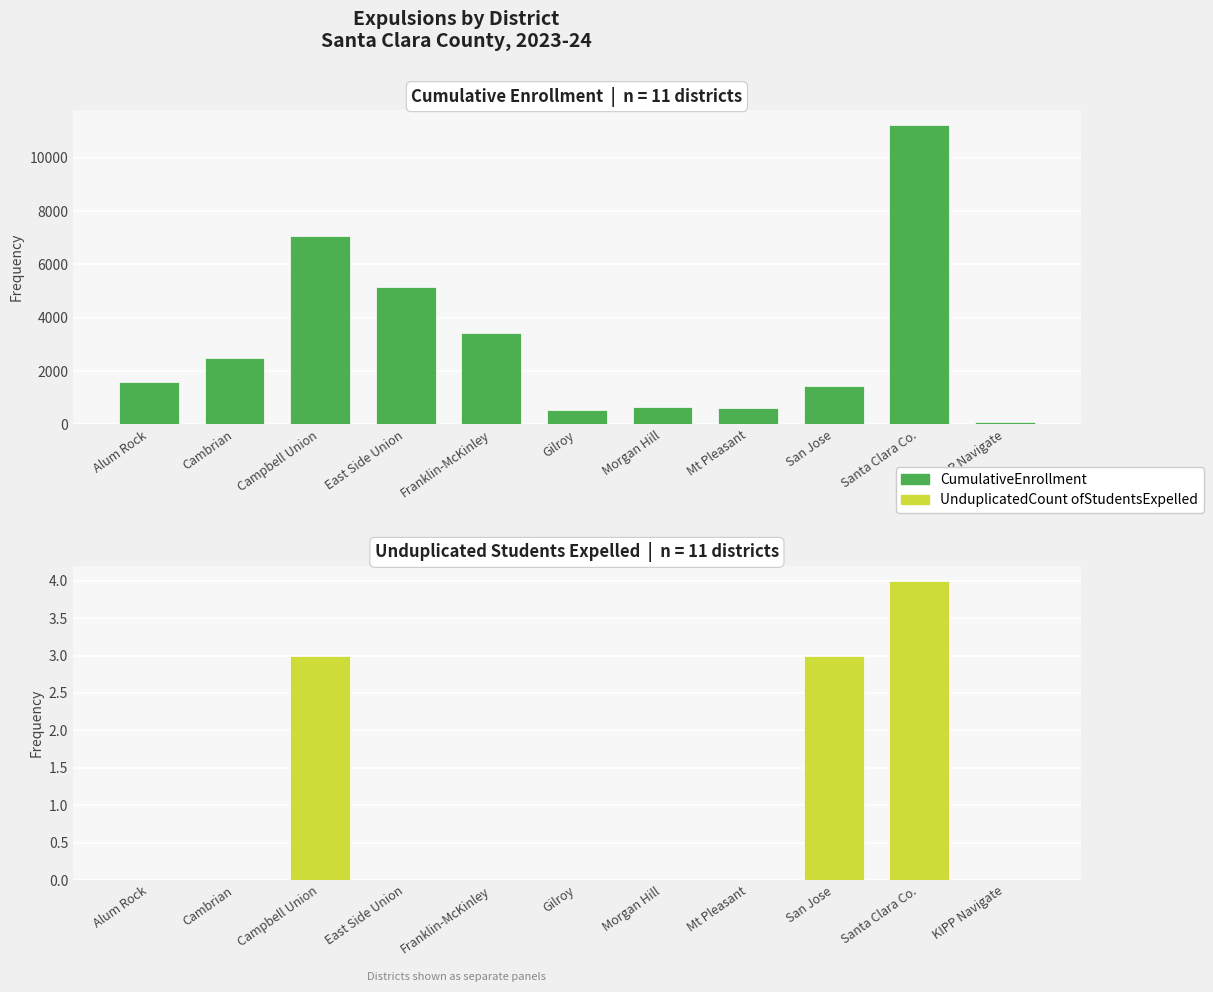

What is the sum of all Cumulative Enrollment values?

34276